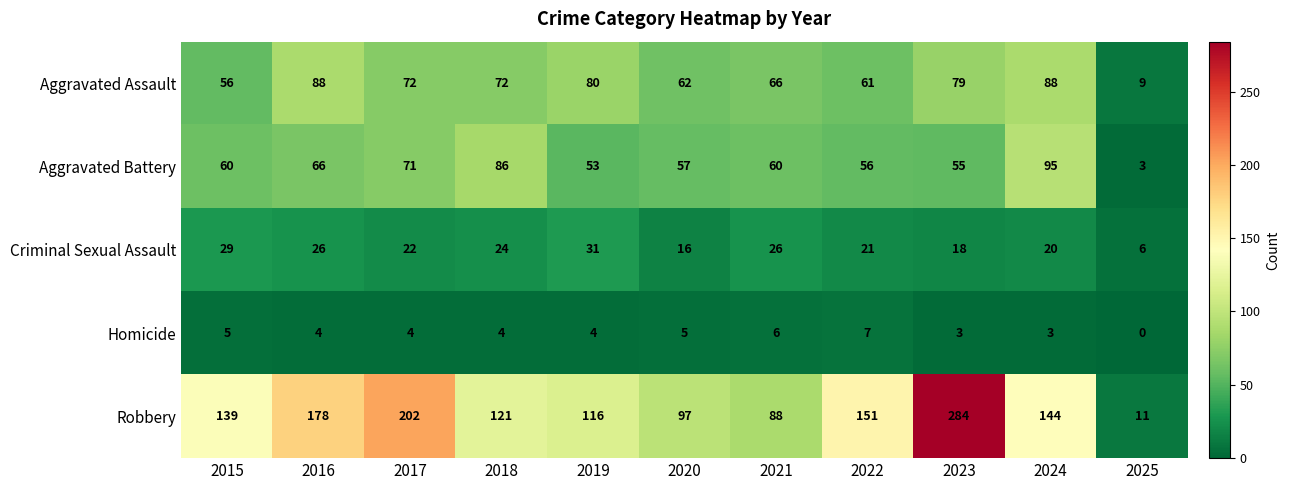

Which series changed the most between 2018 and 2023?

Robbery